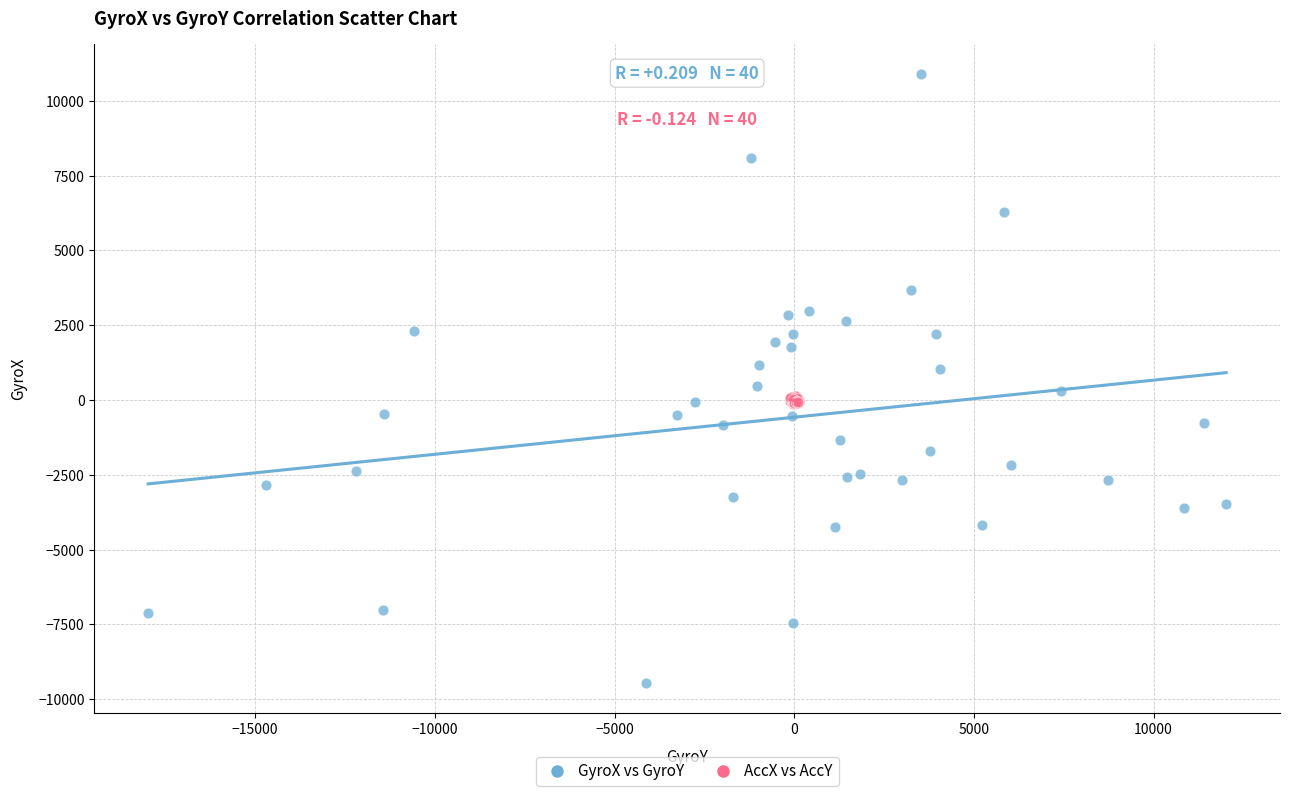

Which series reaches the minimum Y coordinate?

GyroX vs GyroY